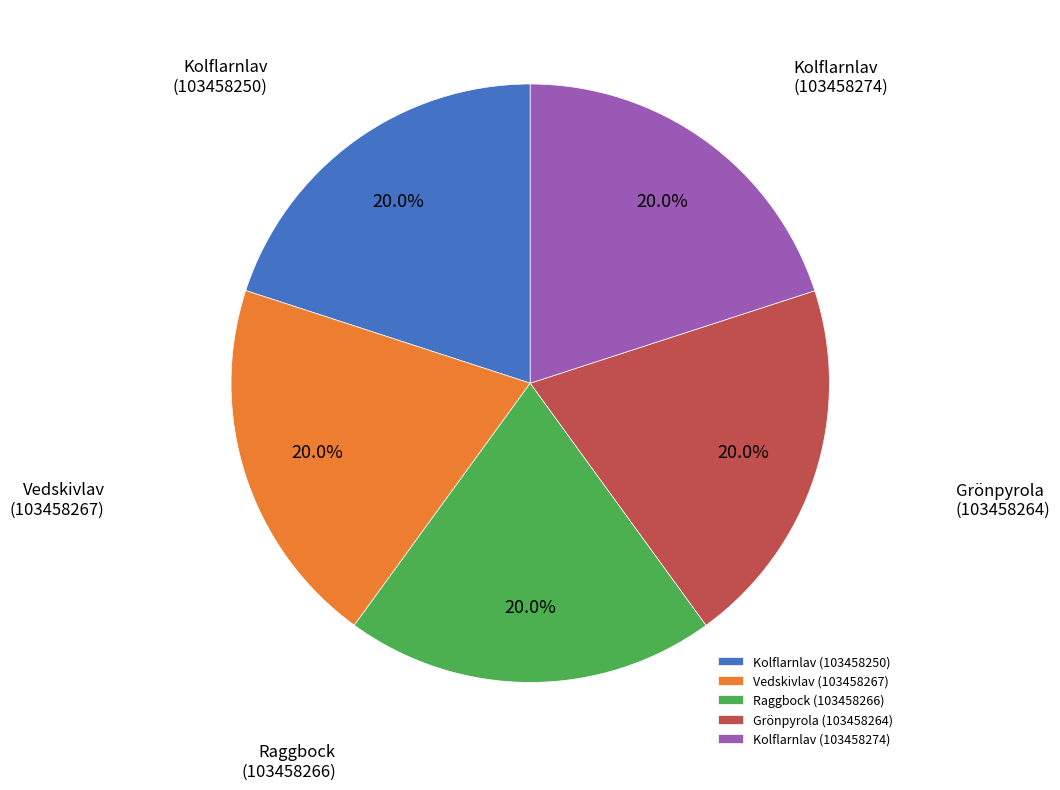

To the nearest percent, what percentage of the pie is Kolflarnlav (103458274)?

20%